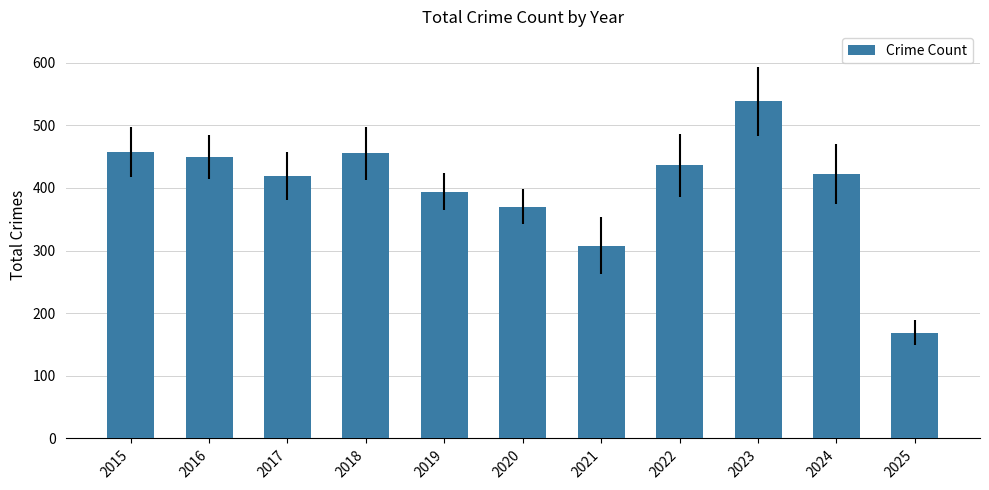

The chart shows a value of 191 at 2015. True or false?

False